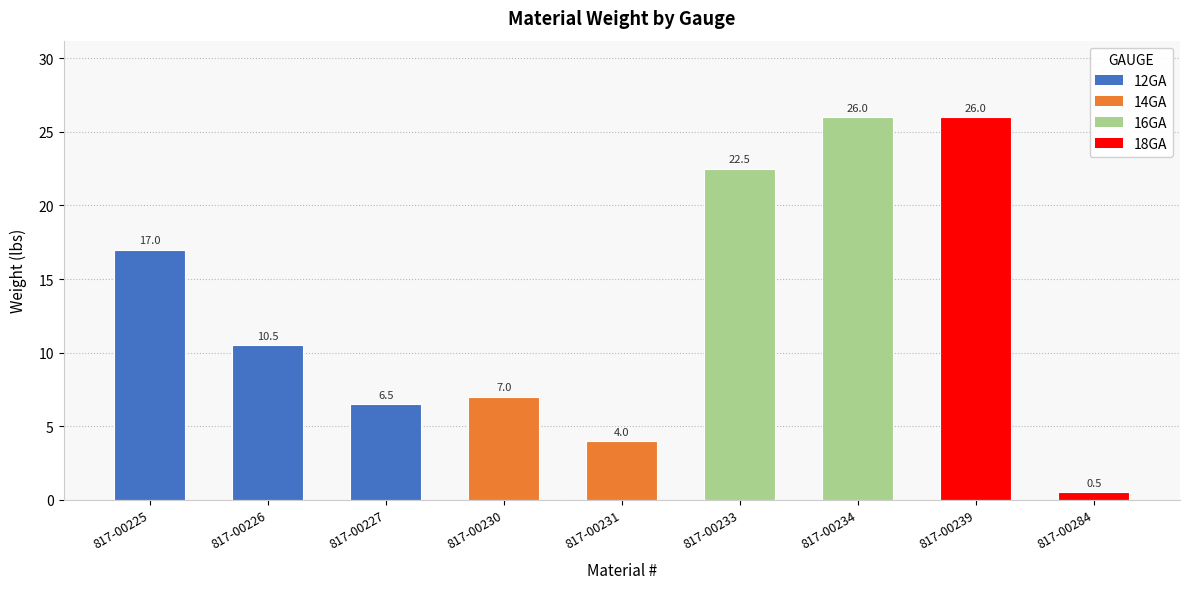

What is the sum of the values at 817-00225 and 817-00239?

43.0